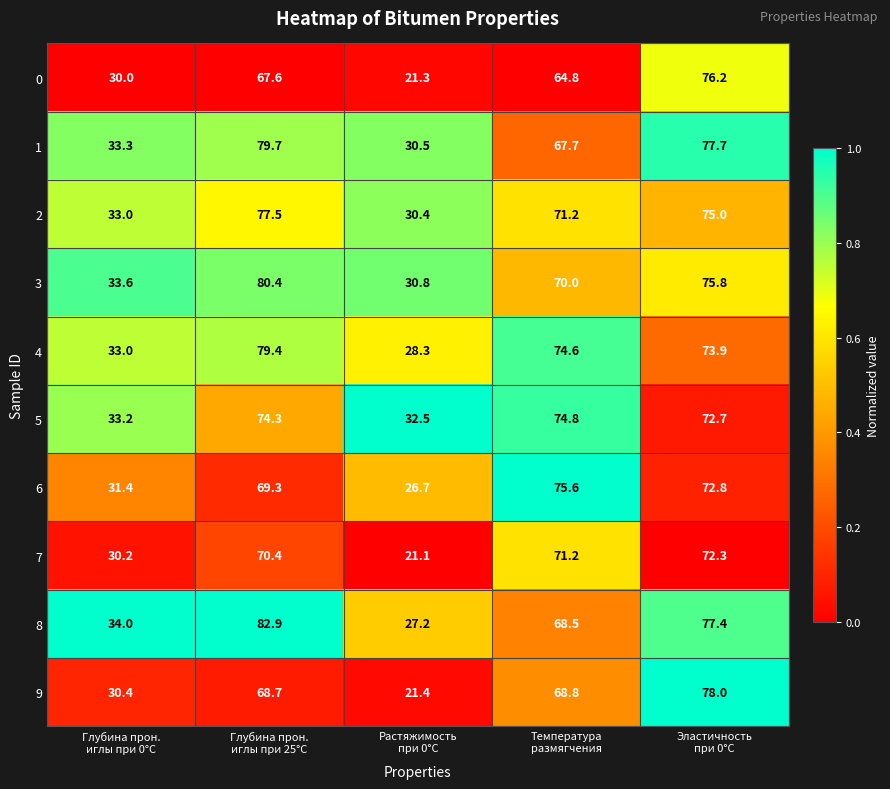

Which series has the largest range (max minus min)?

9